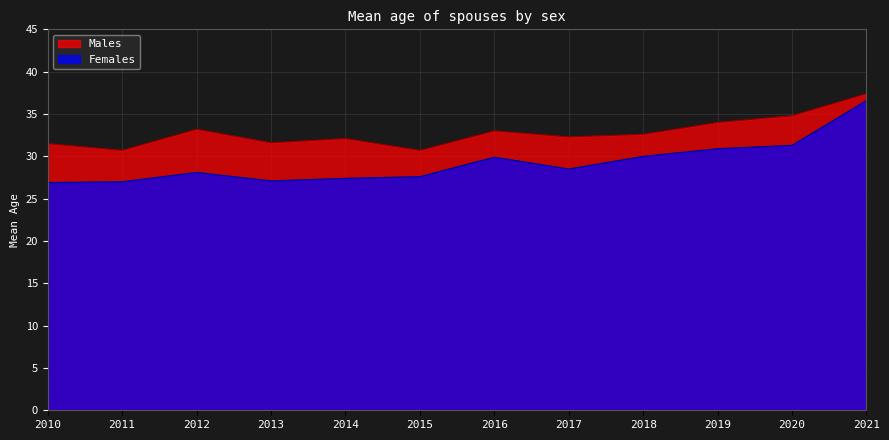

Is the value of Males at 2015 greater than the value of Females at 2010?

Yes